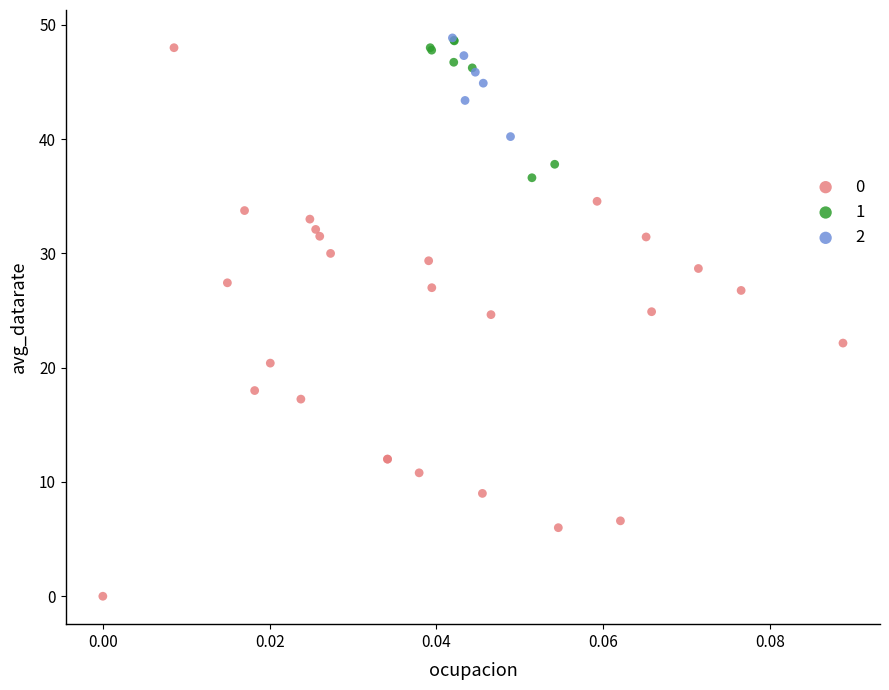

Which series contains the lowest Y value?

0